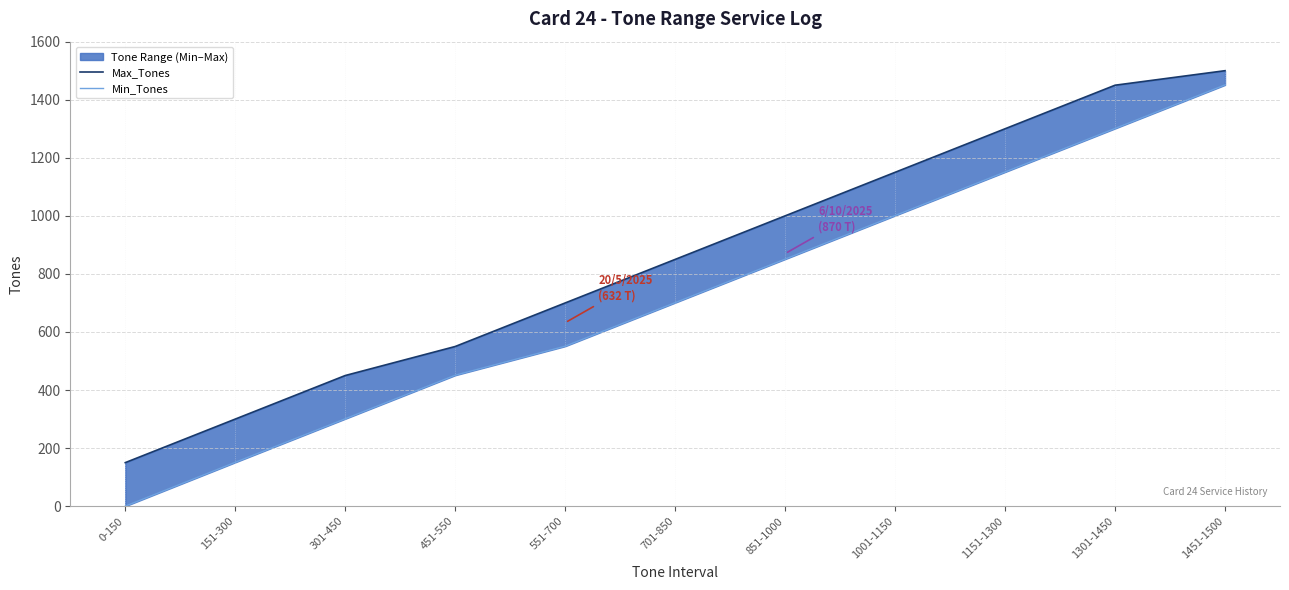

True or false: Min_Tones and Max_Tones cross at least once.

False